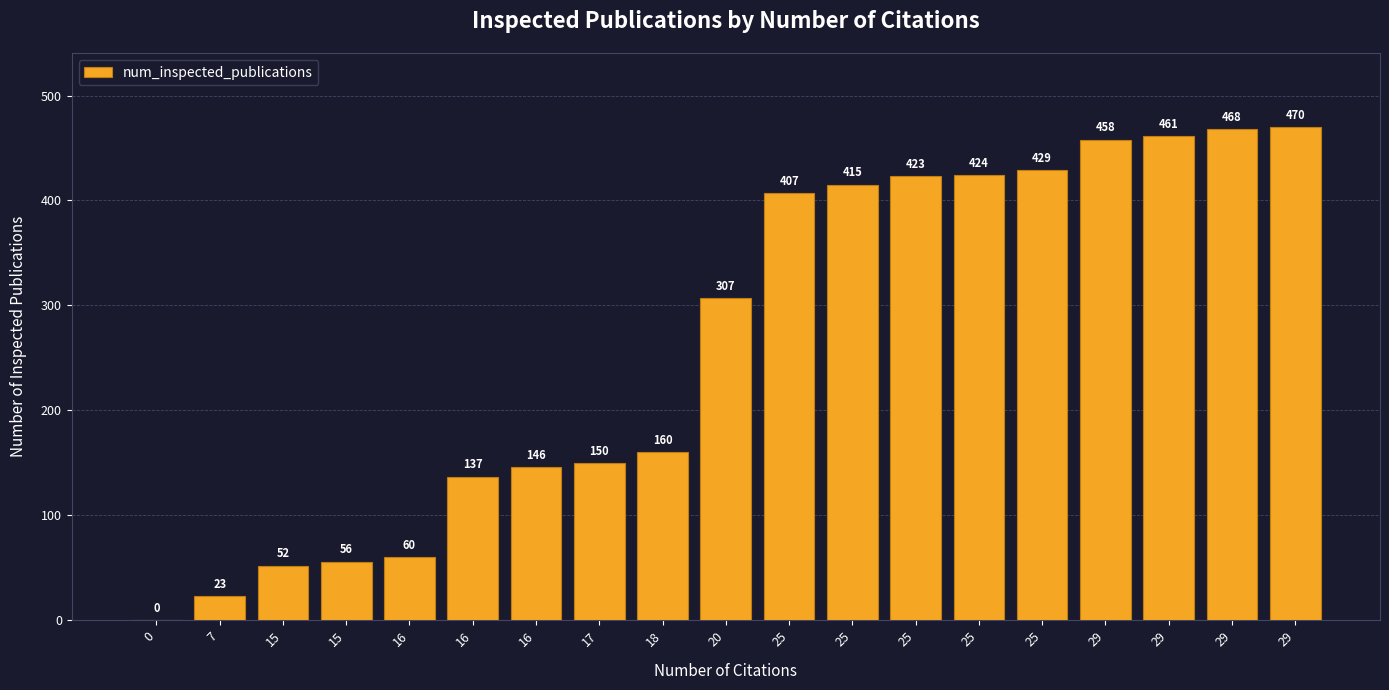

Is it true that the value at 20 is 95?

False